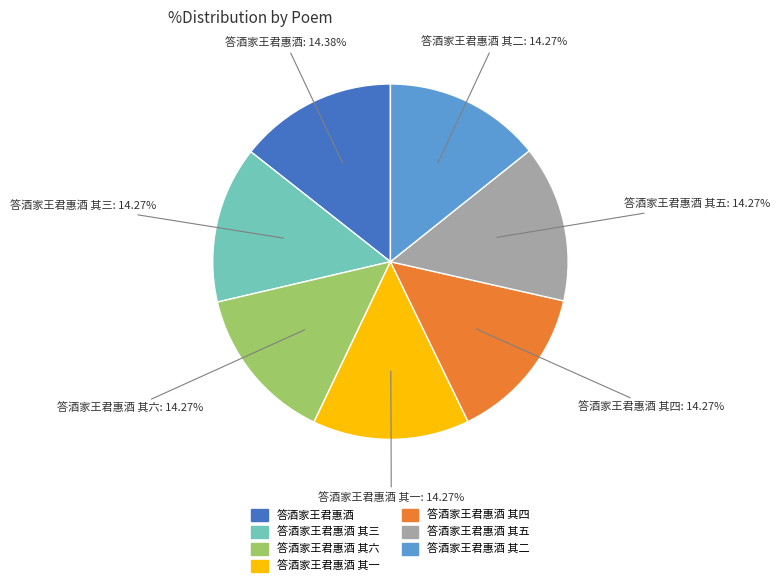

Is there a majority slice in this chart?

No